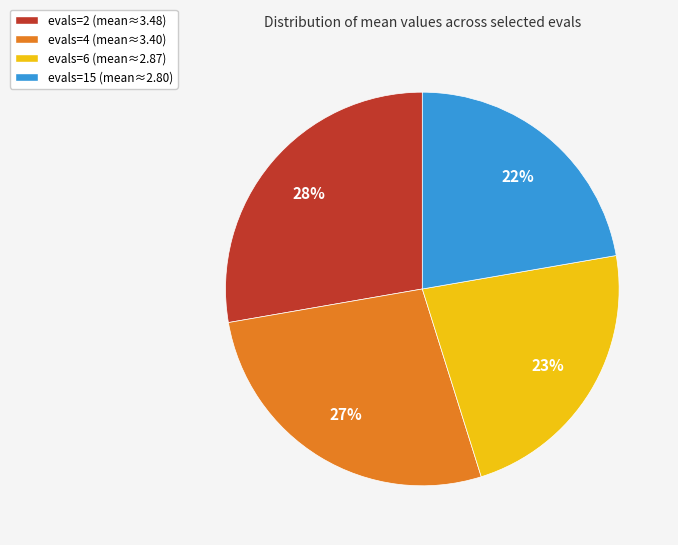

Approximately how many times larger is the value at evals=4 compared to evals=15?

1.2